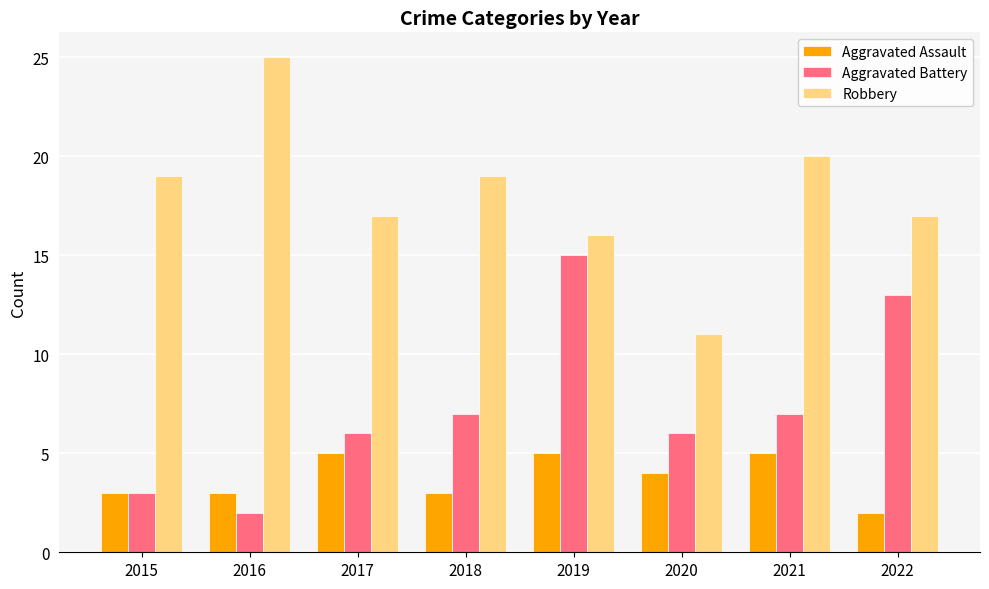

How many distinct data groups are displayed?

3